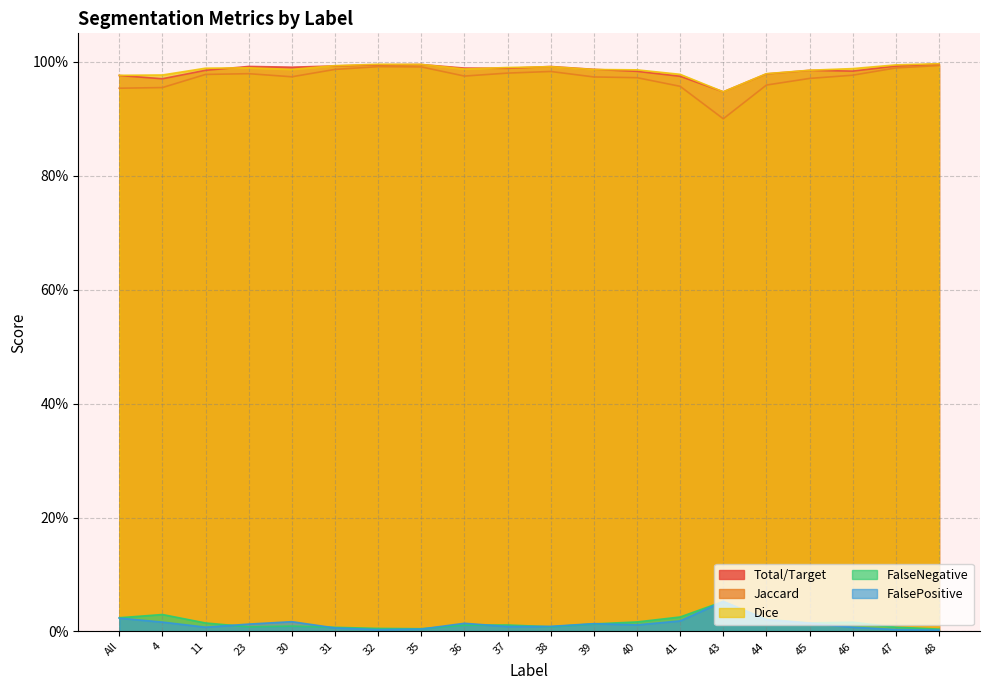

True or false: FalsePositive and FalseNegative intersect in this chart.

True